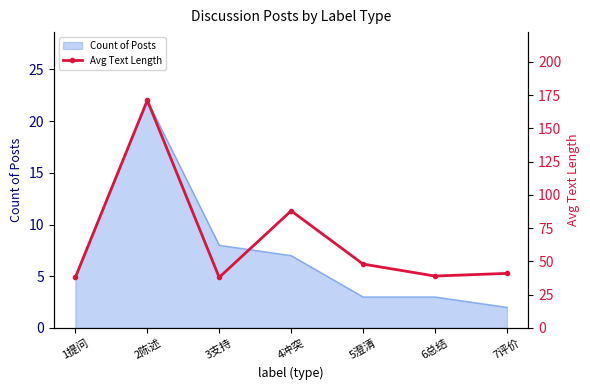

How many points are higher than both their immediate neighbors (excluding endpoints)?

2